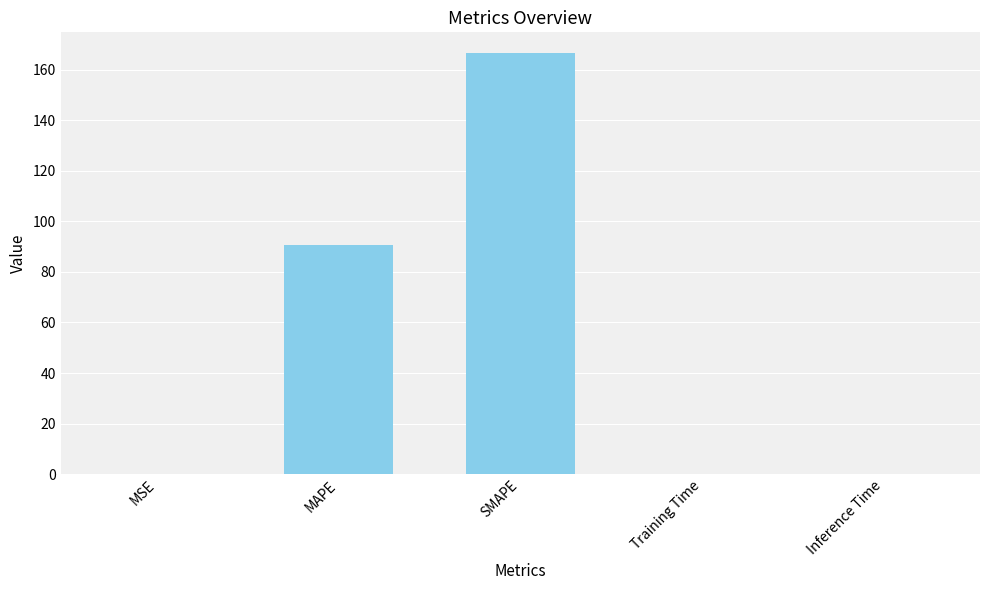

True or false: the data shows 97.9 at SMAPE.

False